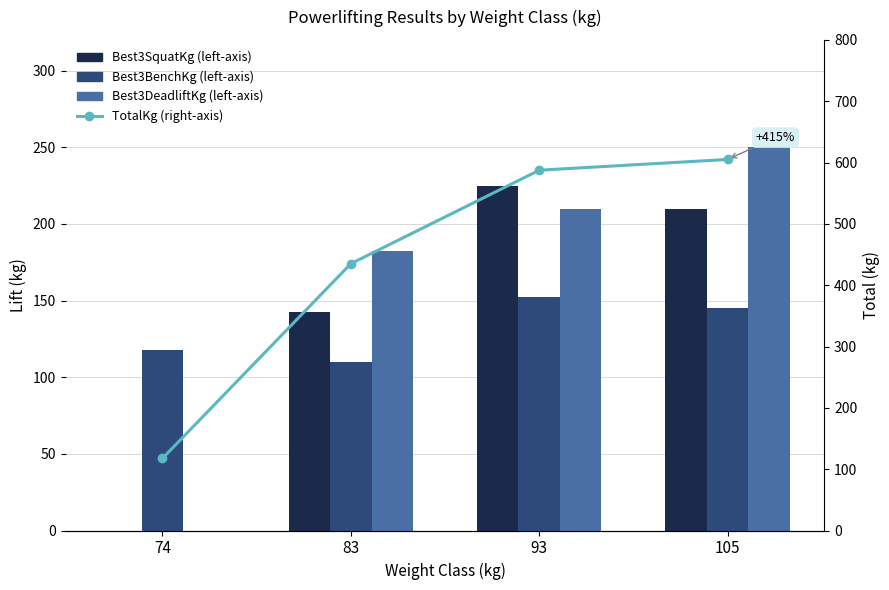

Which series changed the most between 74 and 105?

TotalKg